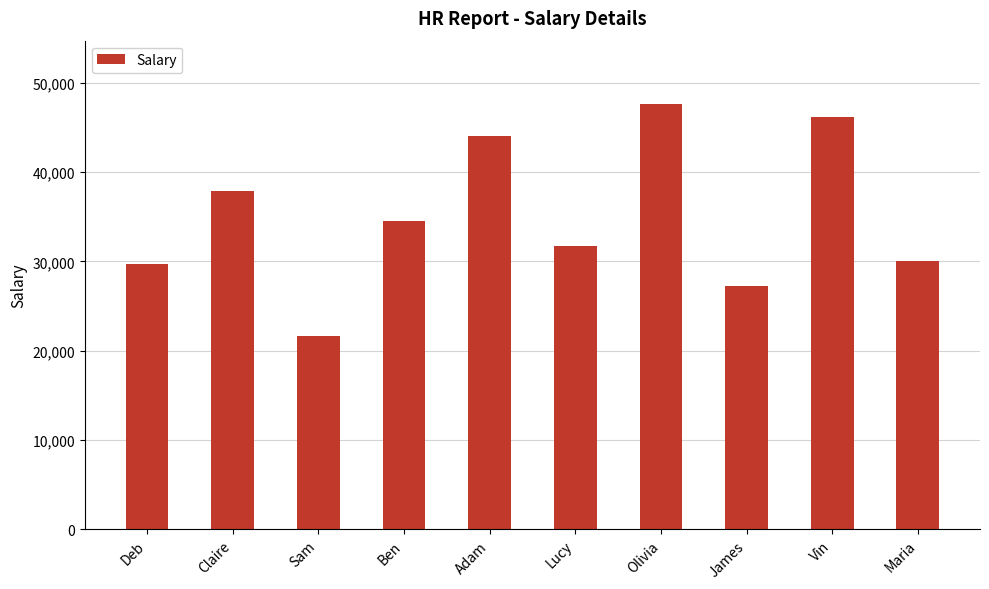

Reading right to left, extract all data points from this chart.

Maria=30043	Vin=46133	James=27273	Olivia=47585	Lucy=31727	Adam=44061	Ben=34511	Sam=21697	Claire=37941	Deb=29750